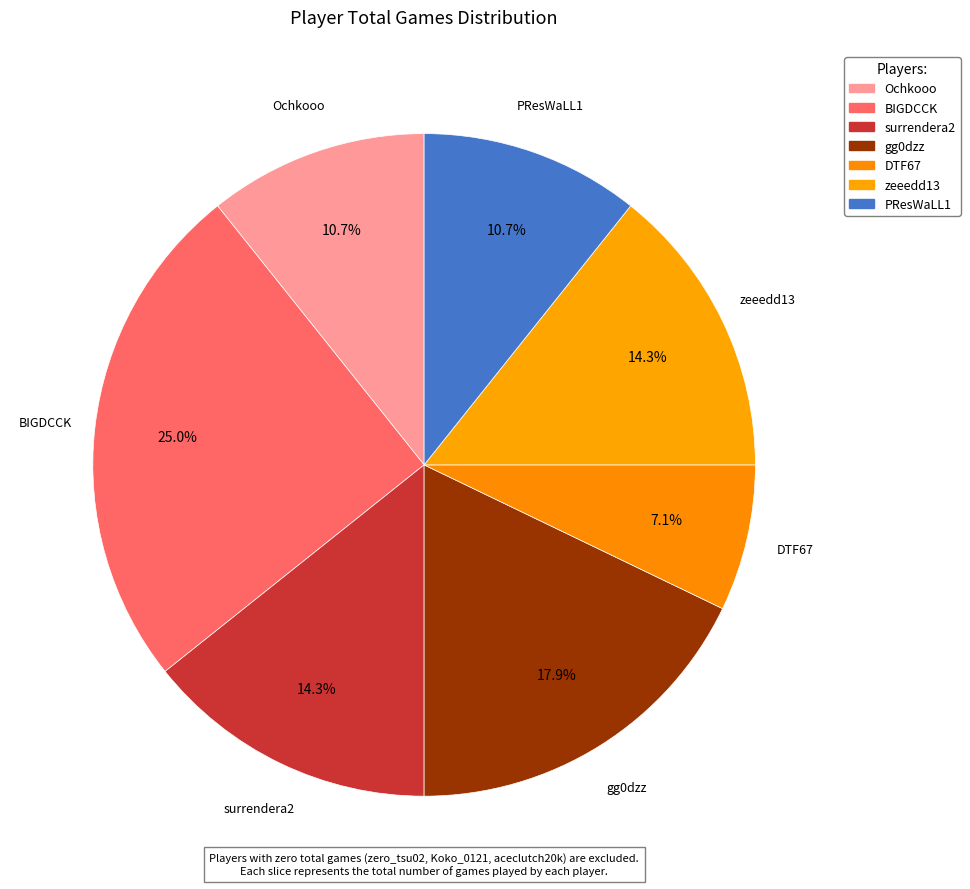

How many segments does this pie chart have?

7